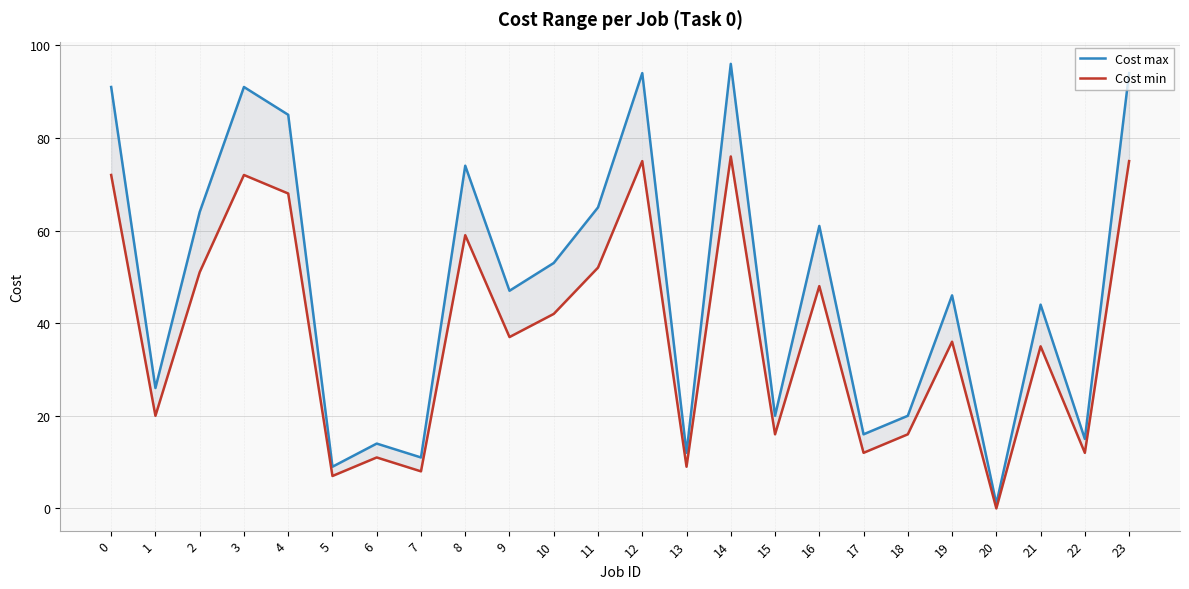

At how many categories does at least one series exceed 80?

6